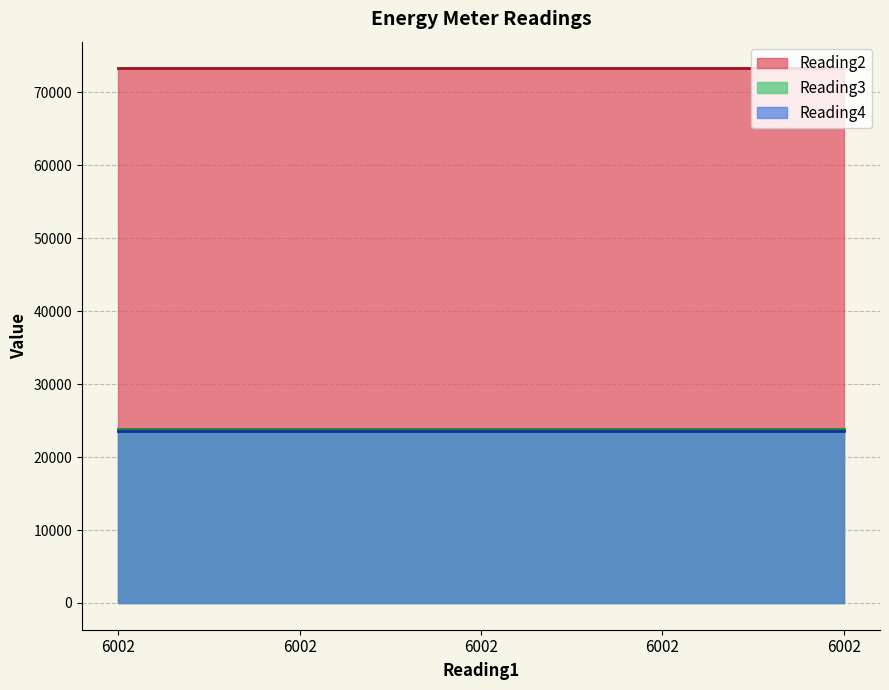

Which series changed the most between 6002 and 6002?

Reading2